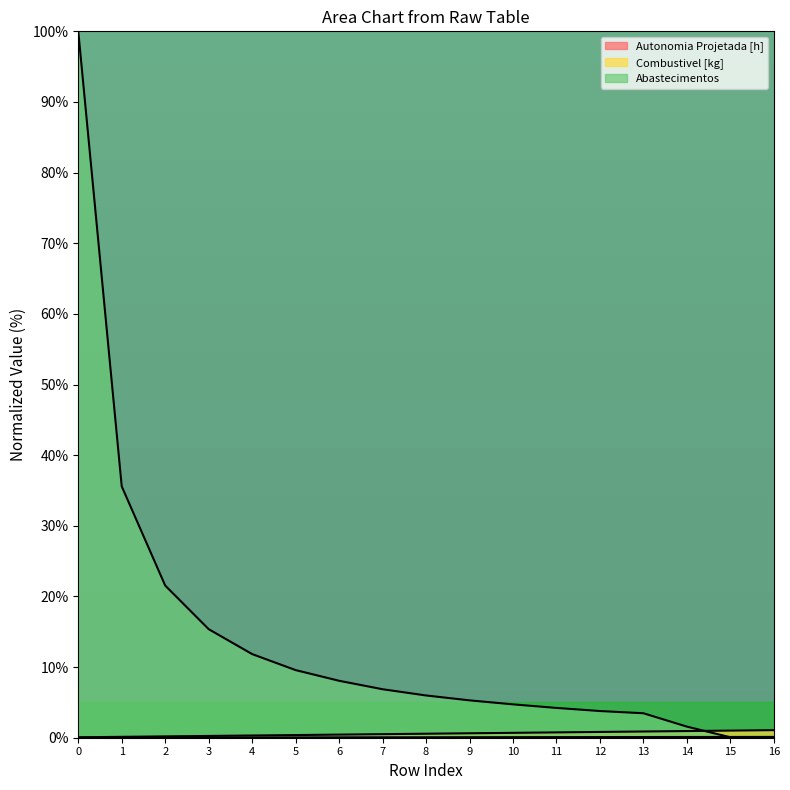

Reading left to right, transcribe all the data shown in this chart.

Autonomia Projetada [h]: 0.0	0.0	0.0	0.0	0.0	0.0	0.1	0.1	0.1	0.1	0.1	0.1	0.1	0.1	0.1	0.1	0.1
Combustivel [kg]: 0.1	0.1	0.2	0.3	0.3	0.4	0.4	0.5	0.6	0.6	0.7	0.8	0.8	0.9	0.9	1.0	1.1
Abastecimentos: 100.0	35.6	21.5	15.4	11.8	9.6	8.1	6.9	6.0	5.3	4.7	4.2	3.8	3.5	1.6	0.1	0.0